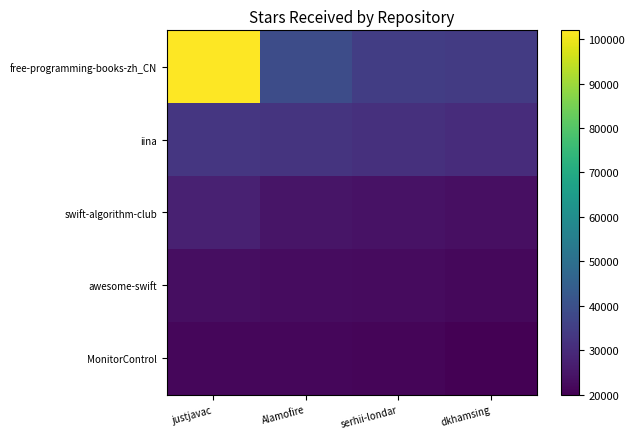

Which series changed the most between justjavac and serhii-londar?

free-programming-books-zh_CN